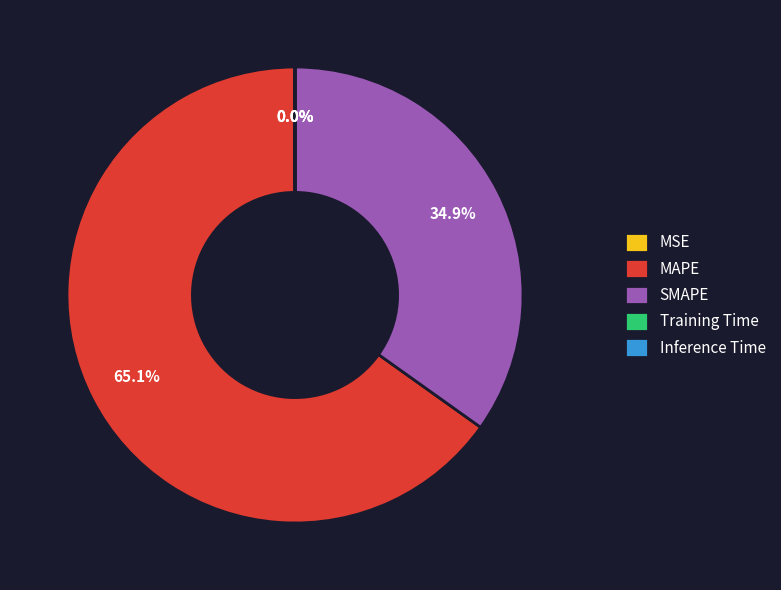

Which slice is the largest?

MAPE